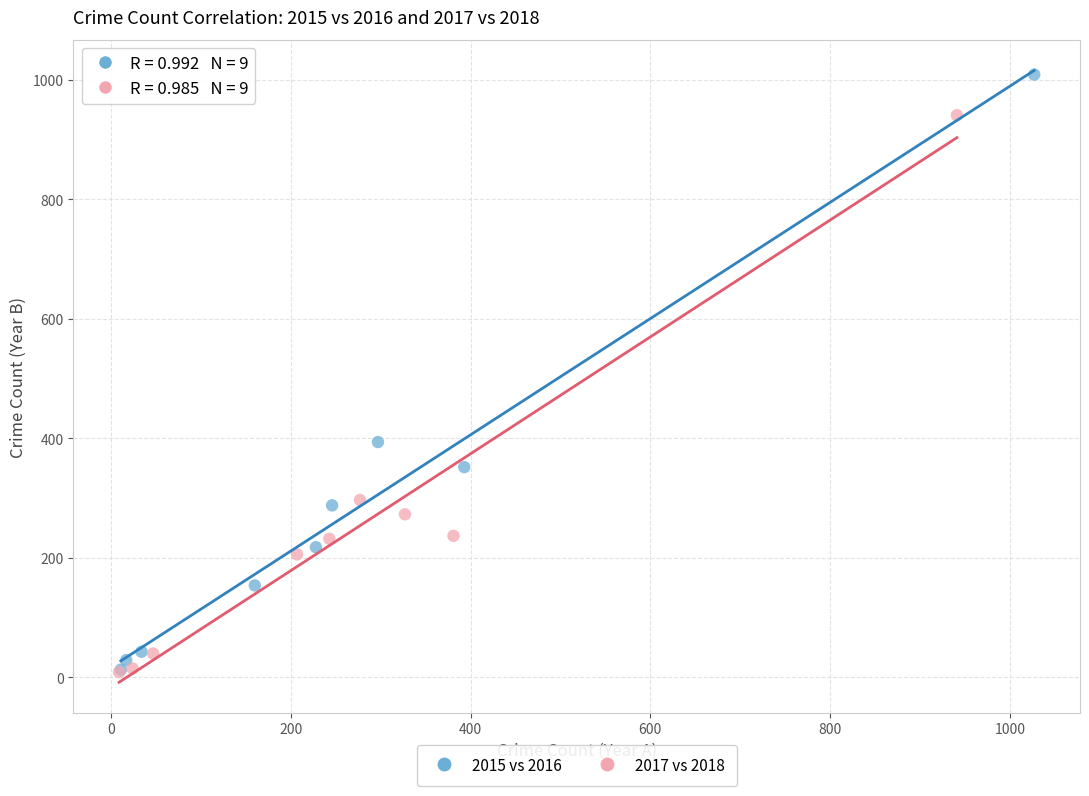

Which series contains the highest Y value?

2015 vs 2016